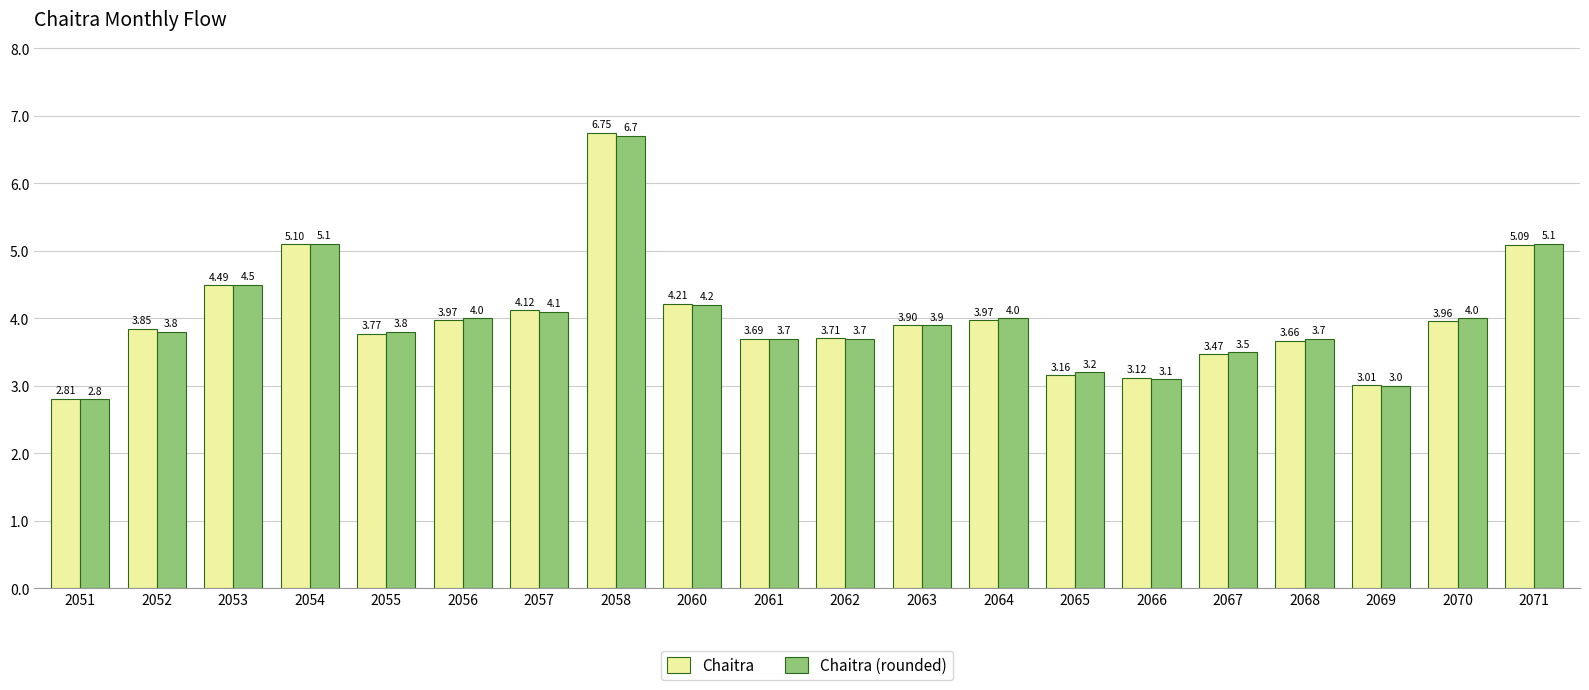

True or false: Chaitra has a value of 6.3 at 2064.

False